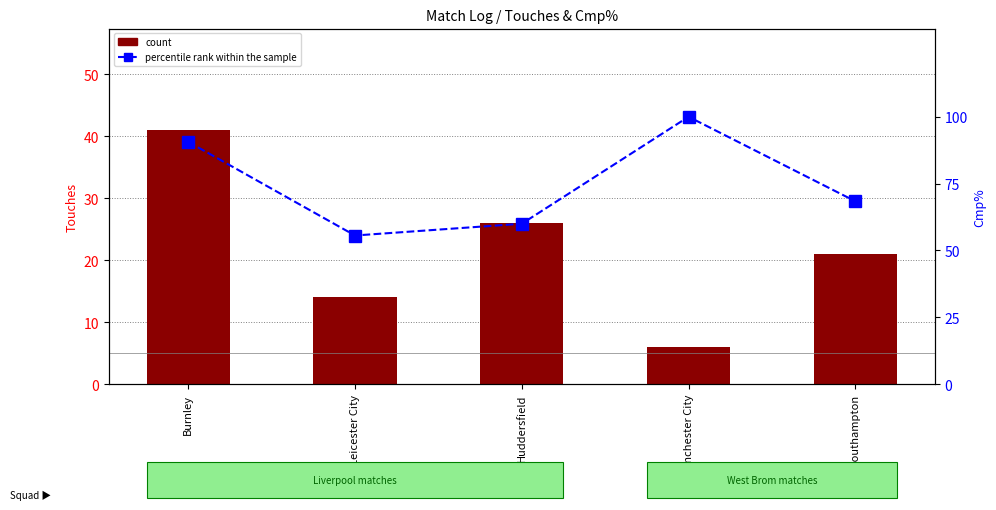

Which series changed the most between Leicester City and Manchester City?

percentile rank within the sample